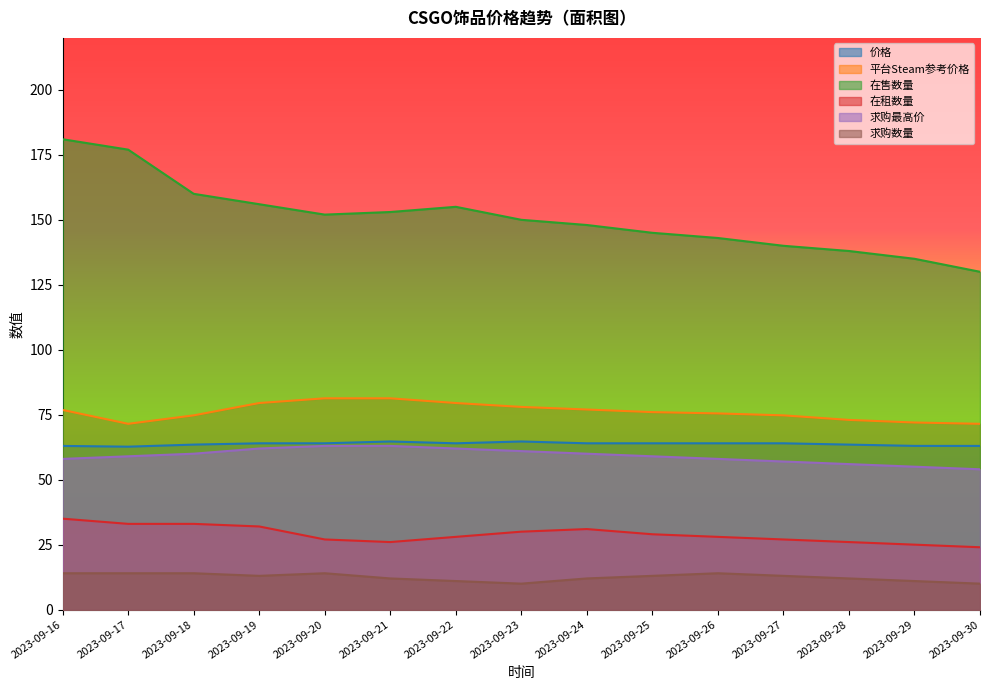

Does the chart display data point markers on the line(s)?

No